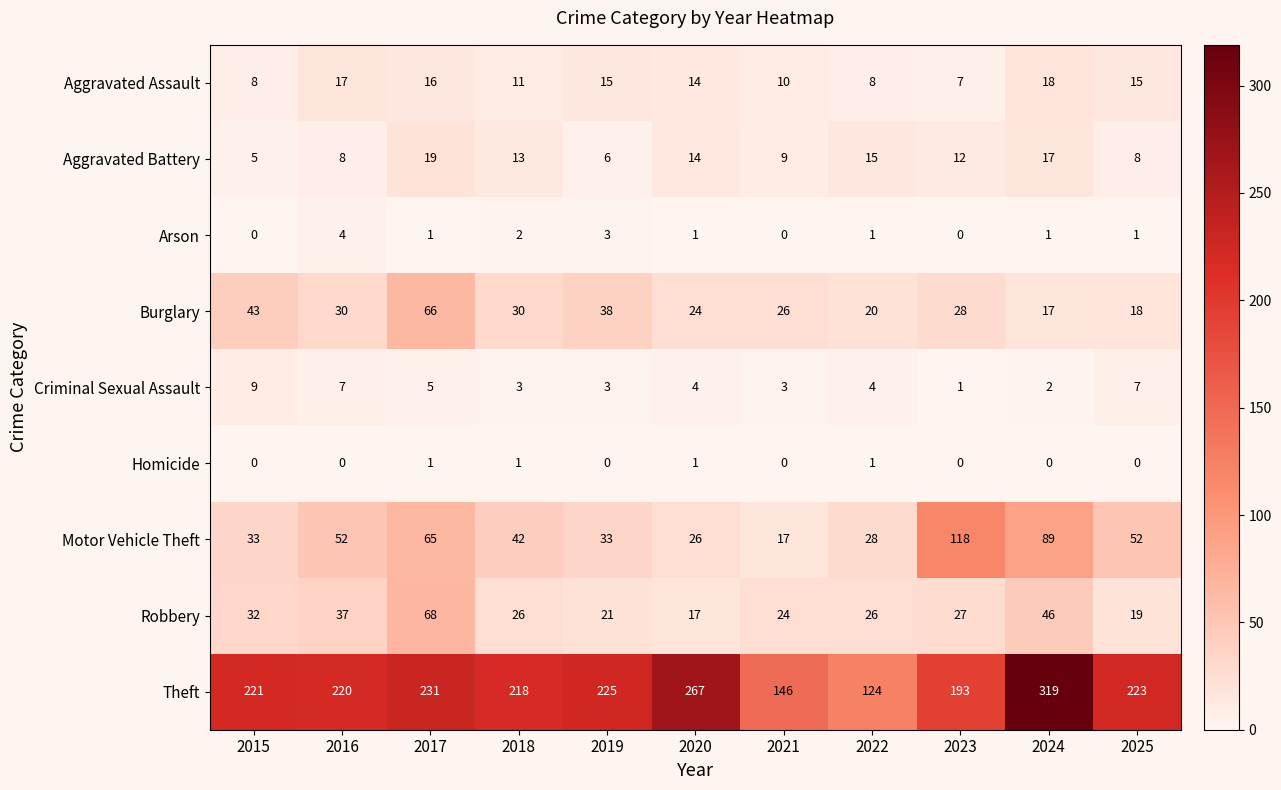

Rank the series by their maximum value, from highest to lowest.

Theft, Motor Vehicle Theft, Robbery, Burglary, Aggravated Battery, Aggravated Assault, Criminal Sexual Assault, Arson, Homicide